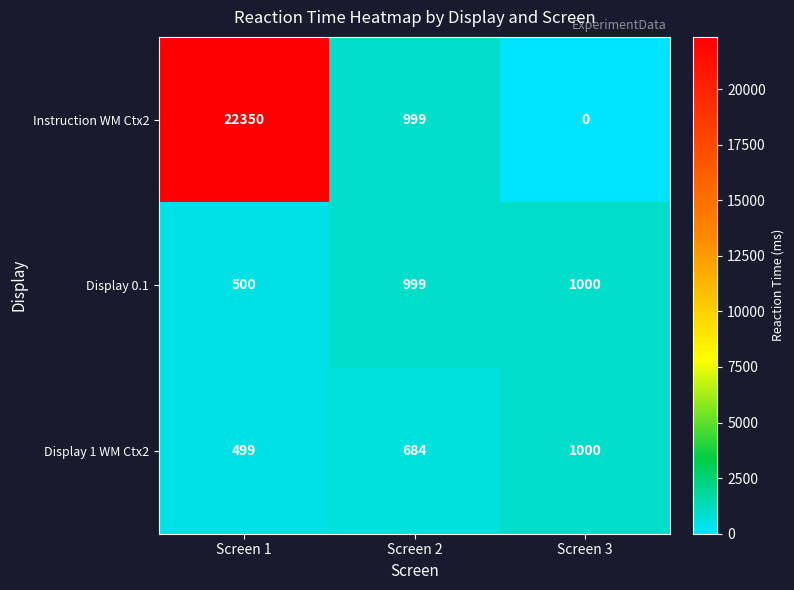

What value does the Display 0.1 series have at Screen 2, to the nearest 50?

1000